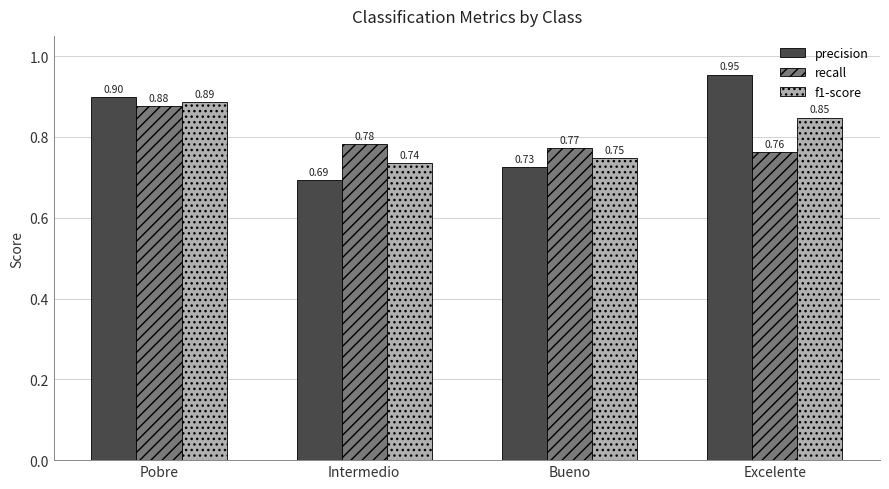

Where is precision nearest to the value 0?

Intermedio